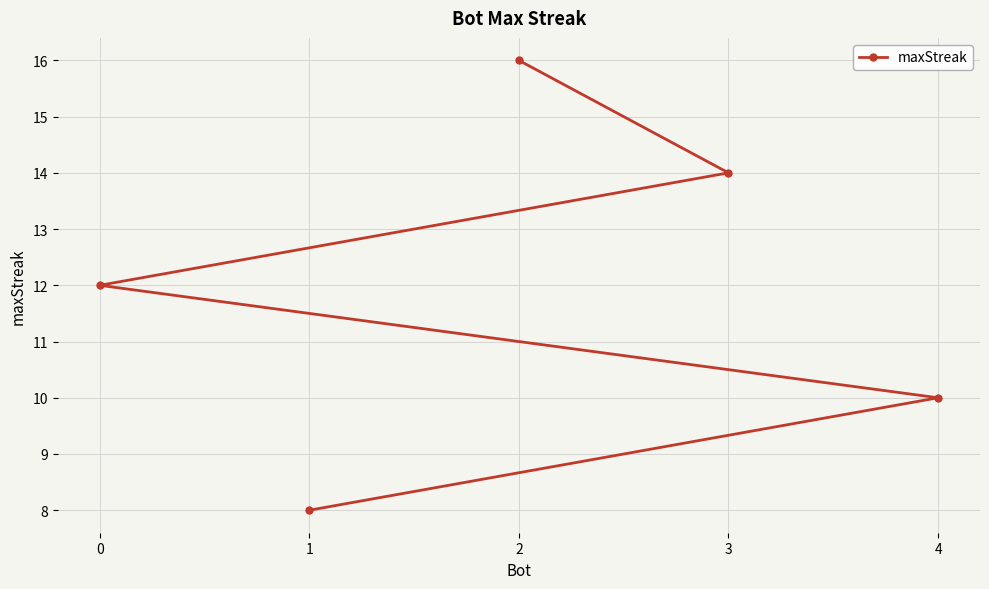

How many values are below 12?

2